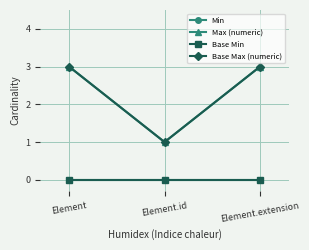

Reading left to right, extract all data points from this chart.

Min: 0	0	0
Max (numeric): 3	1	3
Base Min: 0	0	0
Base Max (numeric): 3	1	3